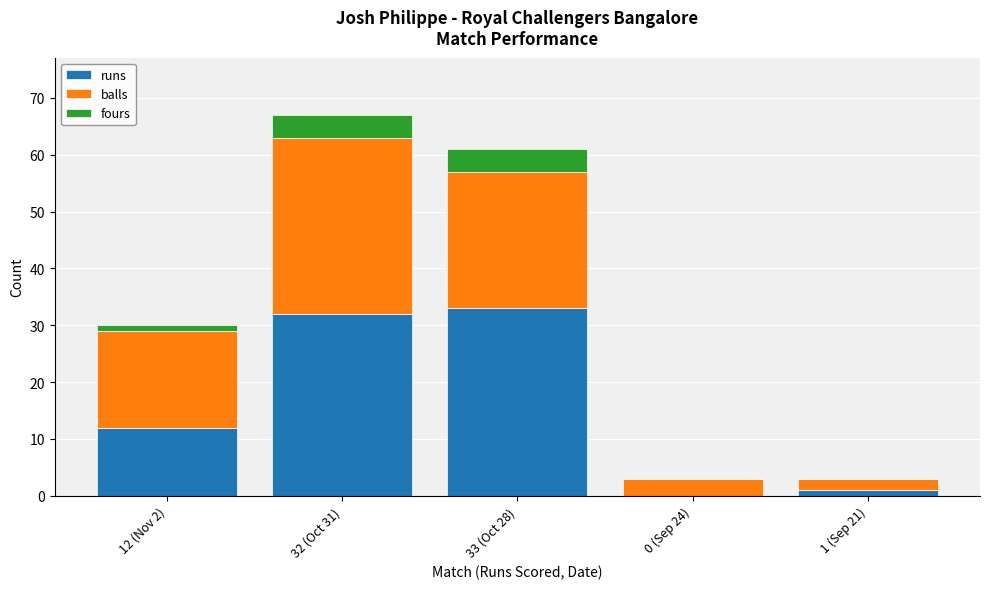

True or false: runs has a value of 21 at 0 (Sep 24).

False